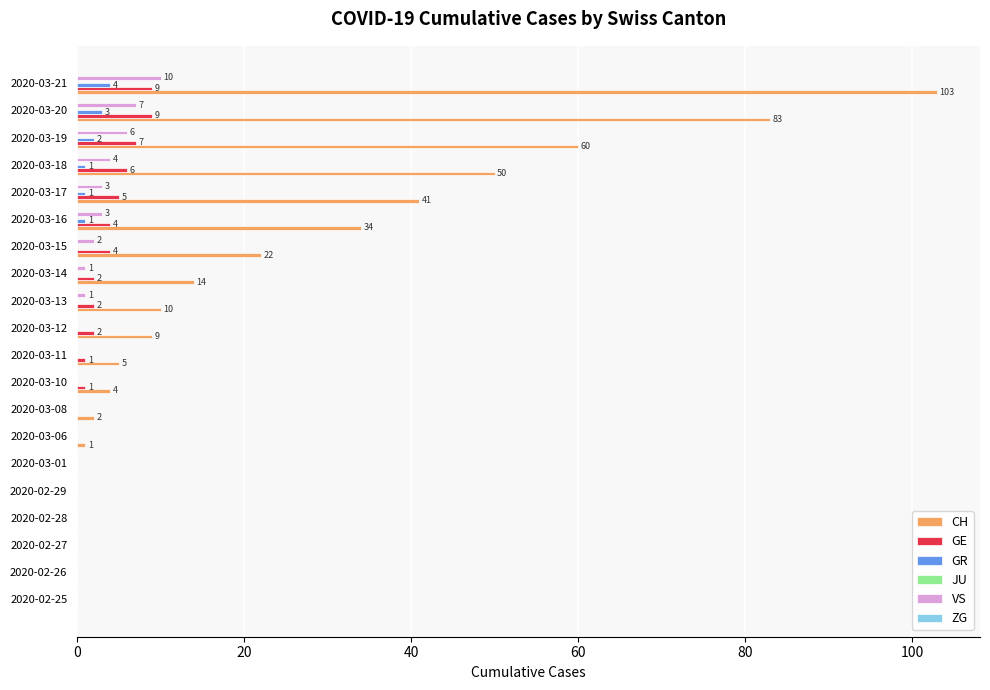

The GE series shows 1 at 2020-03-10. True or false?

True